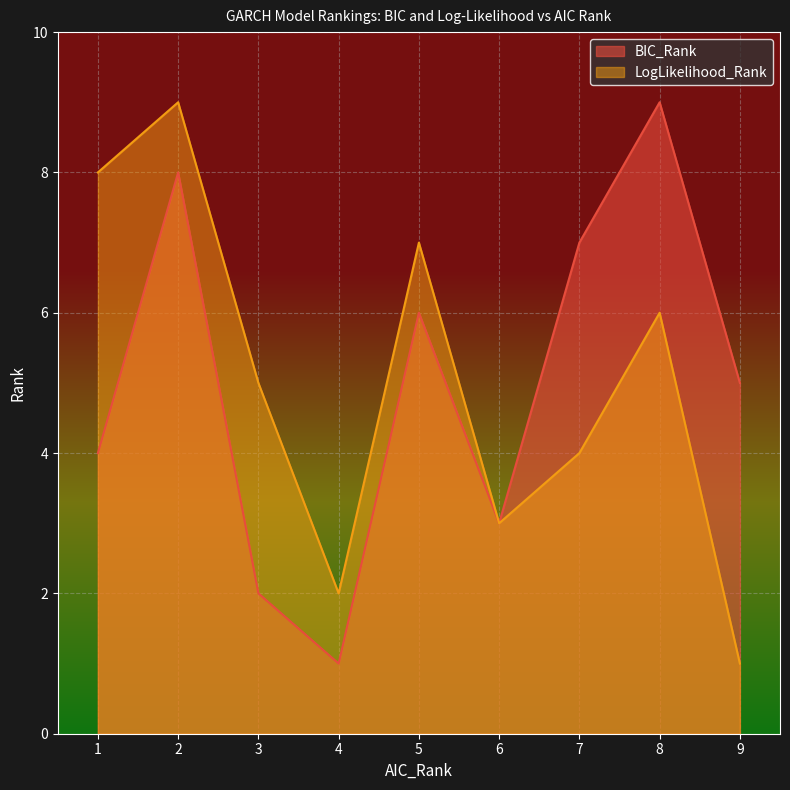

Is it true that BIC_Rank equals 8 at 2?

True